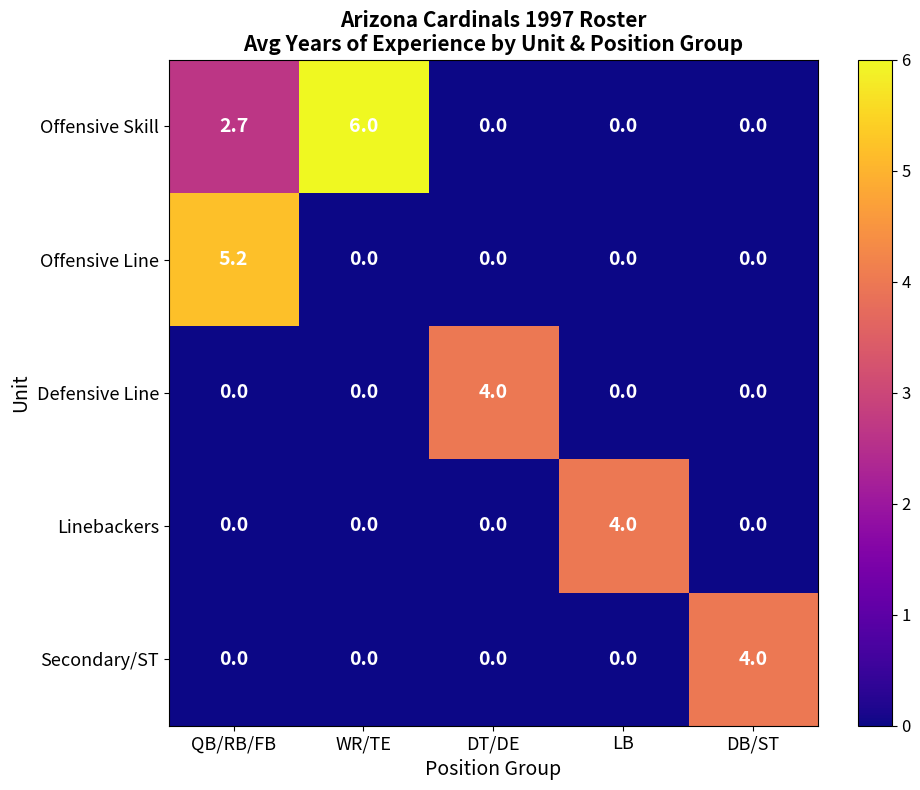

True or false: Secondary/ST has a value of 0.0 at QB/RB/FB.

True